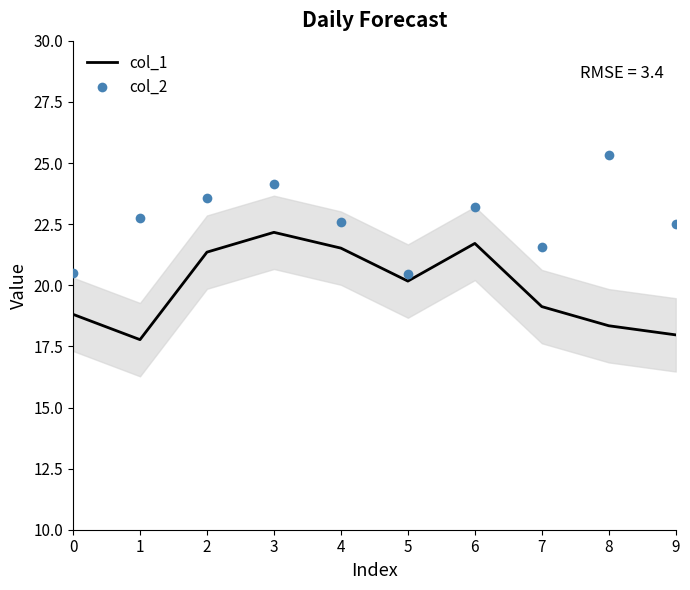

What is the difference between the highest and lowest values at 2?

2.2